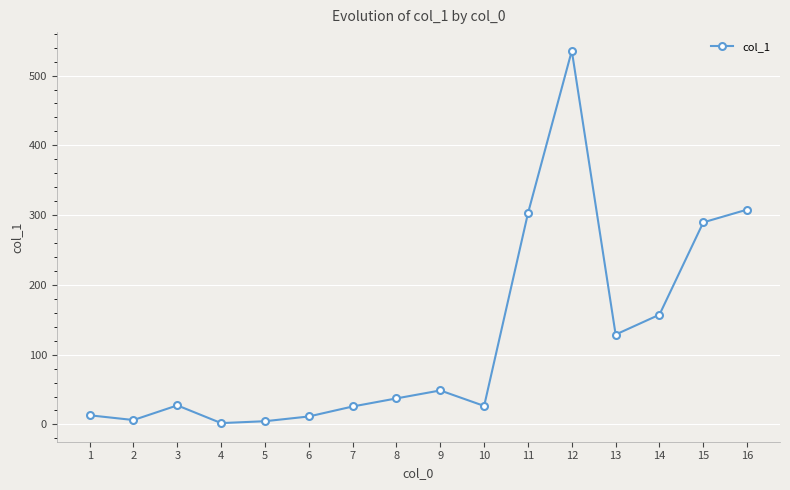

At which label does the data first exceed 37?

8